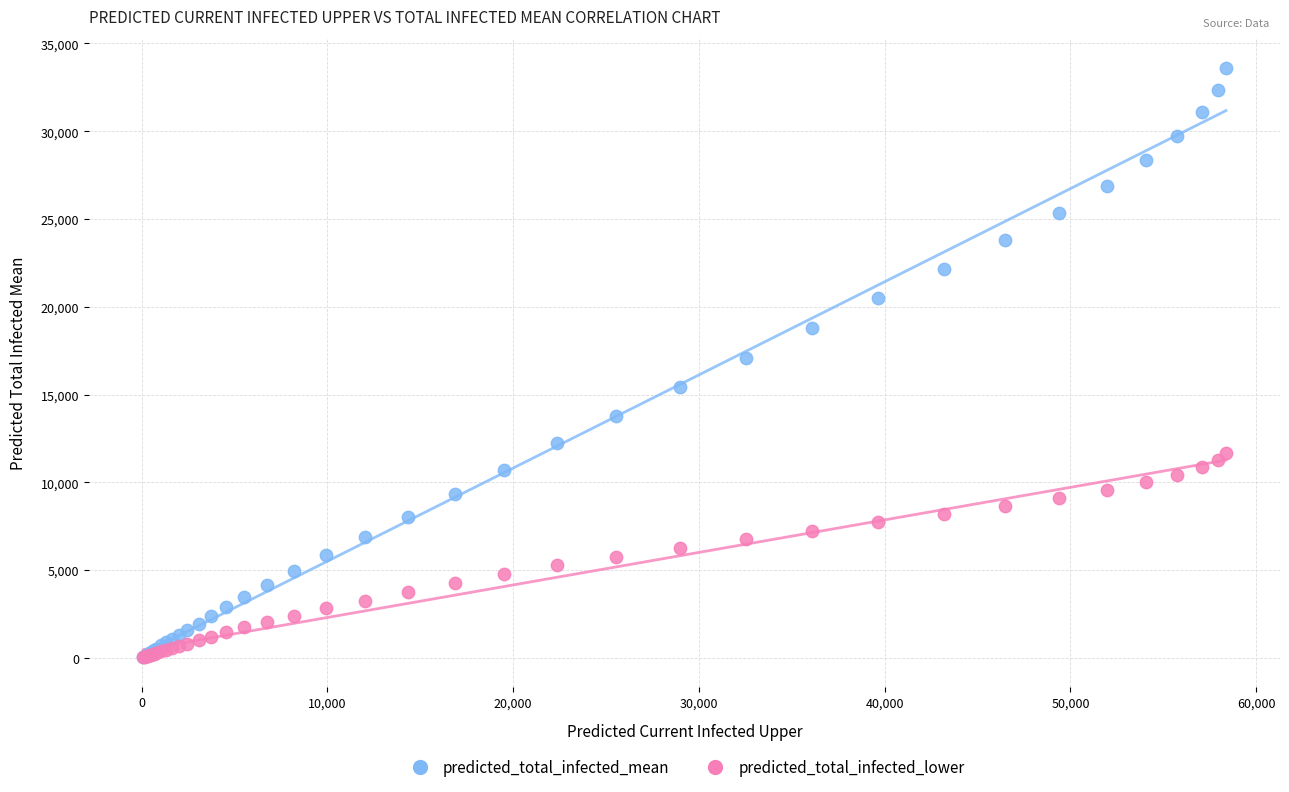

Which series has the widest spread of Y values?

predicted_total_infected_mean